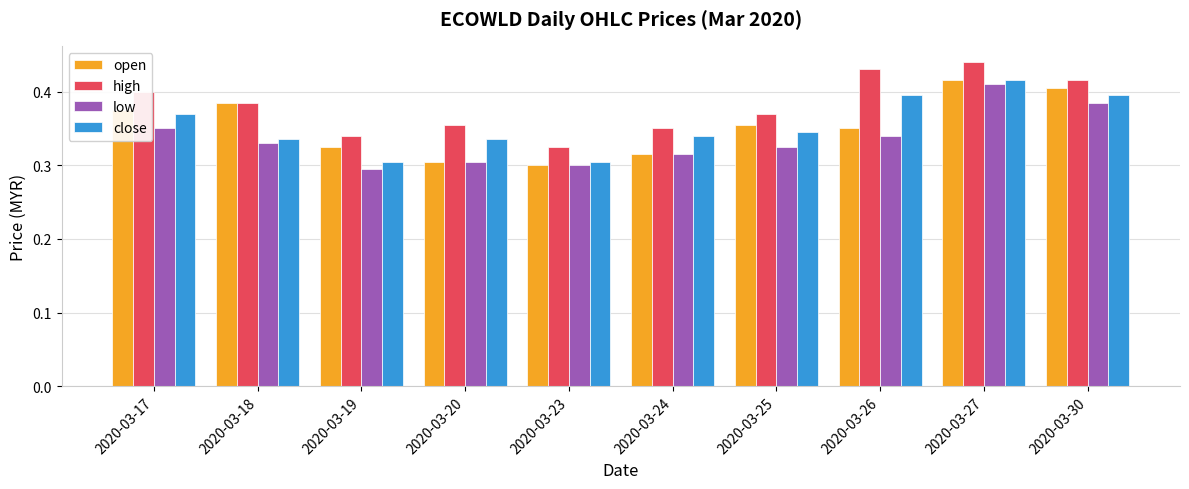

The value of close at 2020-03-17 is 0.4. True or false?

True